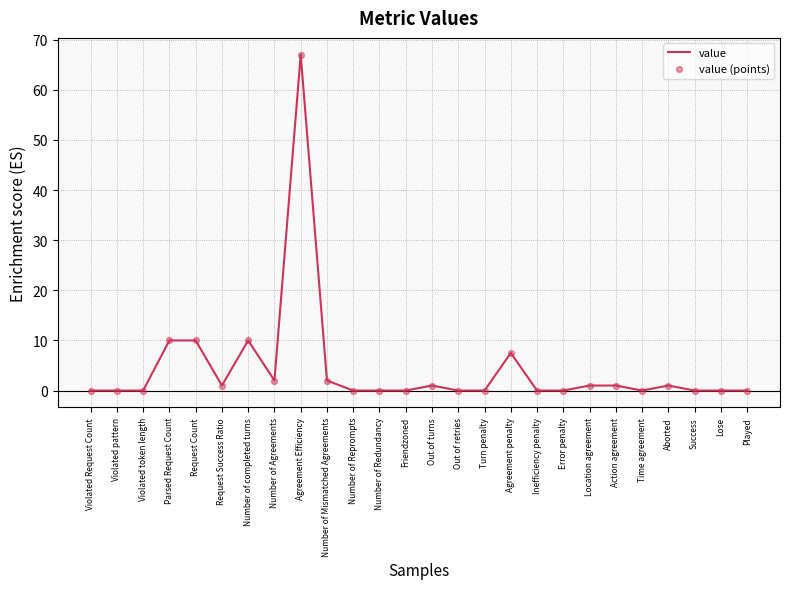

What is the change in value from Request Count to Lose?

-10.0